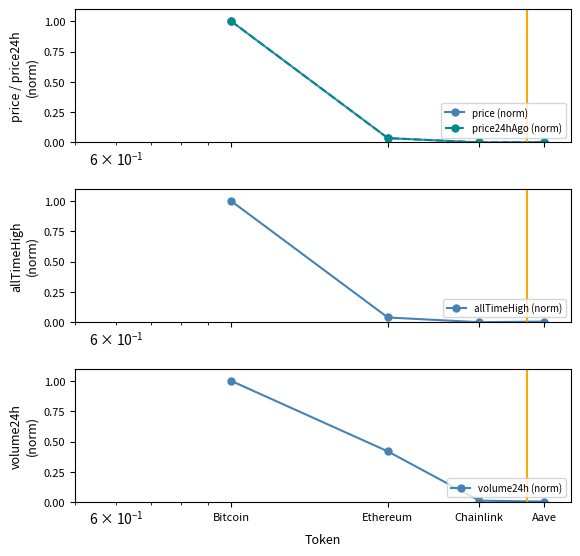

Is the value of volume24h (norm) at Bitcoin greater than the value of price (norm) at Ethereum?

Yes